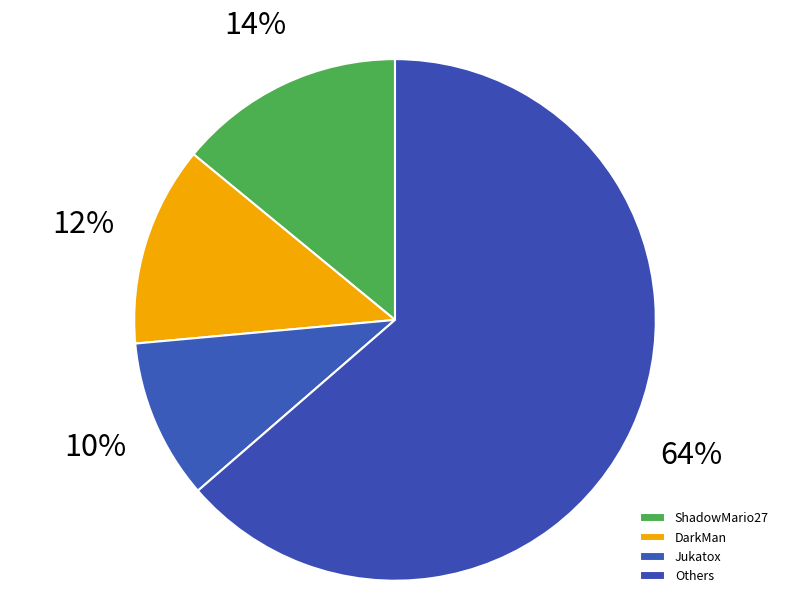

Is there any slice that represents more than half of the pie?

Yes